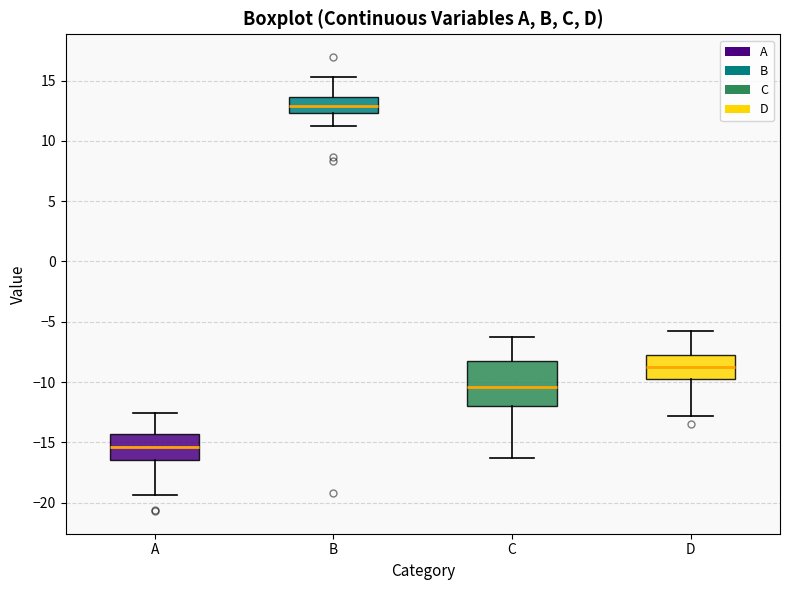

Where does the upper whisker of the box for A end on the y-axis? The values are not printed on the chart, so give them approximately, as read against the axis.

-12.5